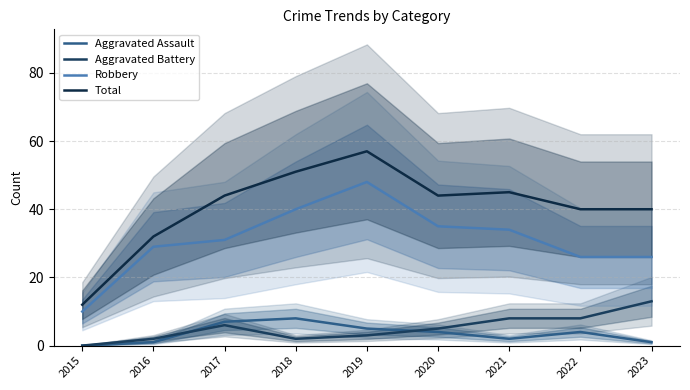

Which series has the largest range (max minus min)?

Total